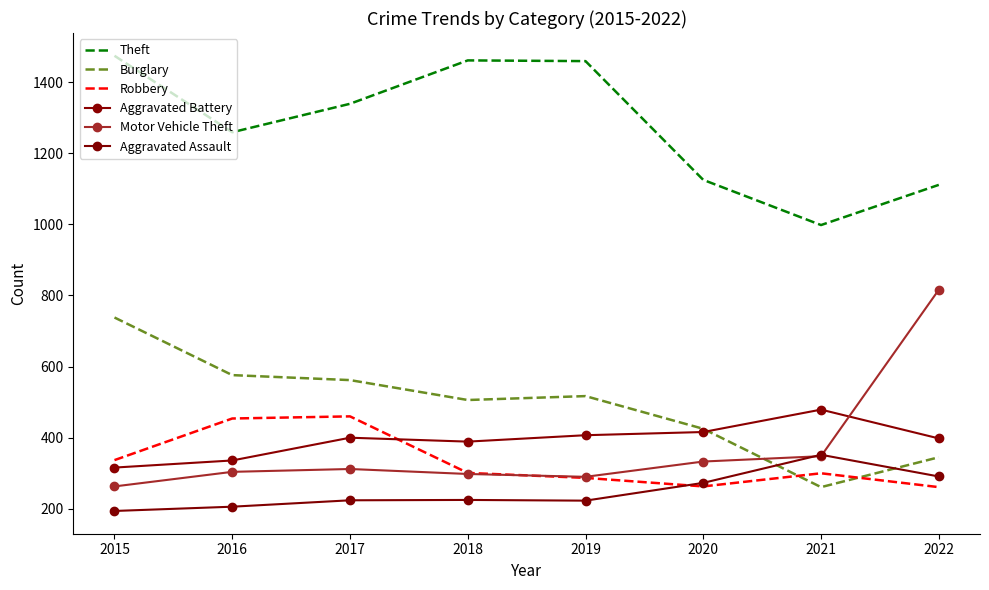

True or false: Robbery has a value of 454 at 2016.

True